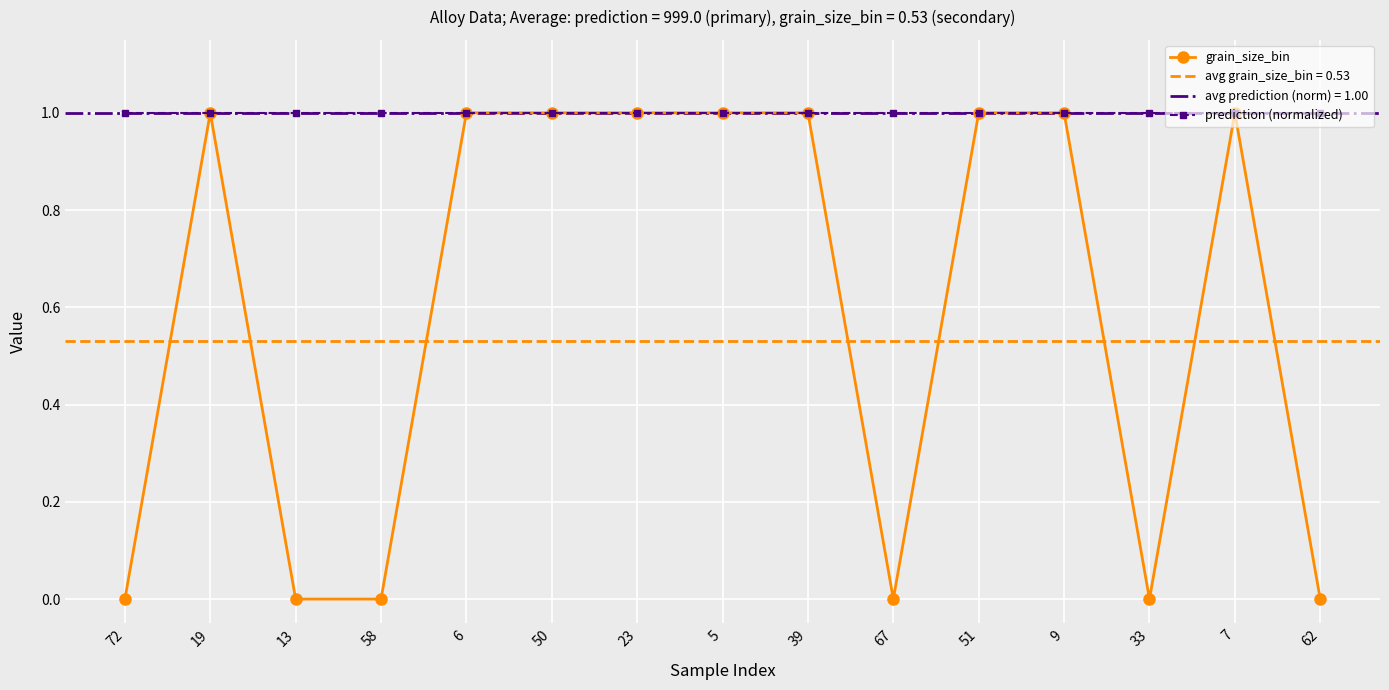

Which series has the largest range (max minus min)?

grain_size_bin